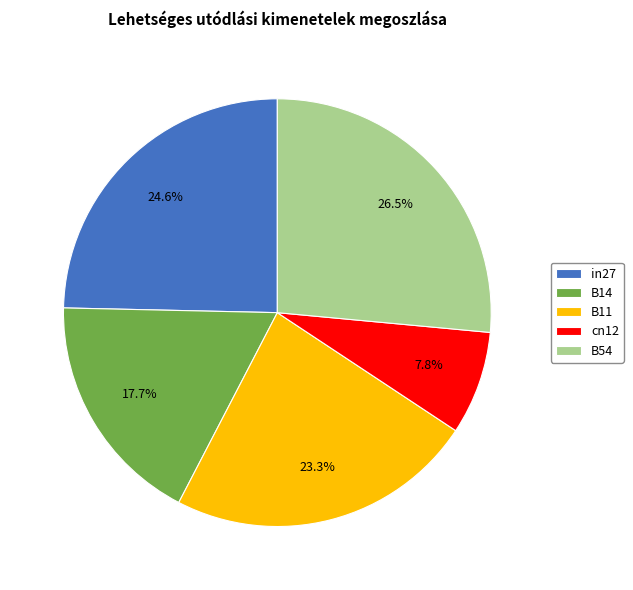

To the nearest percent, what portion does B14 represent?

18%